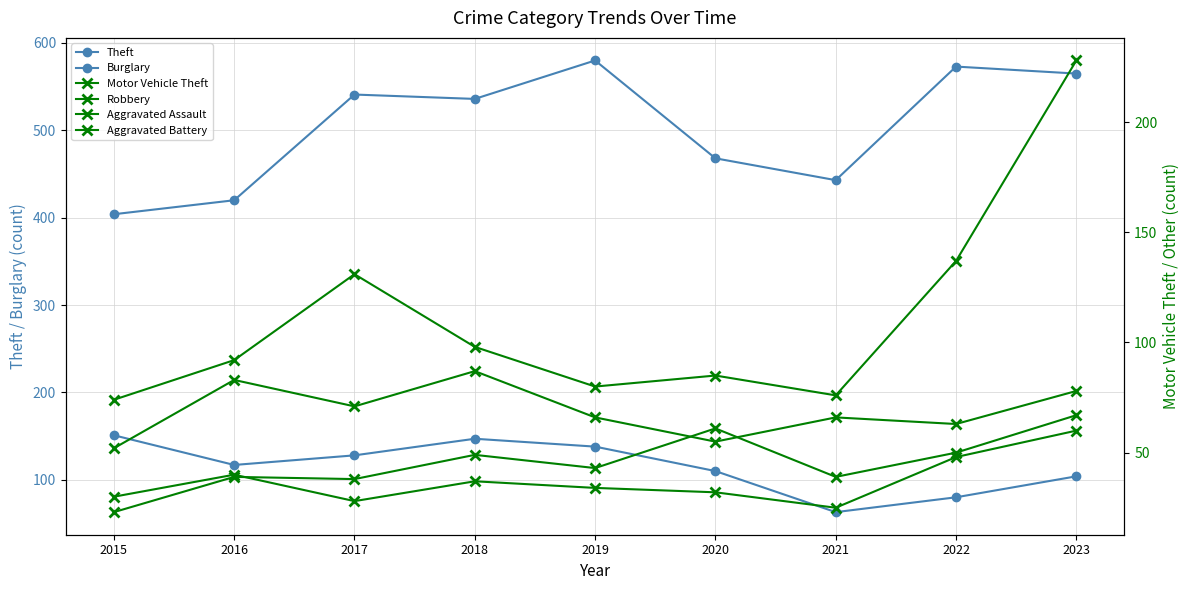

At which category does Aggravated Assault reach its first local peak?

2016